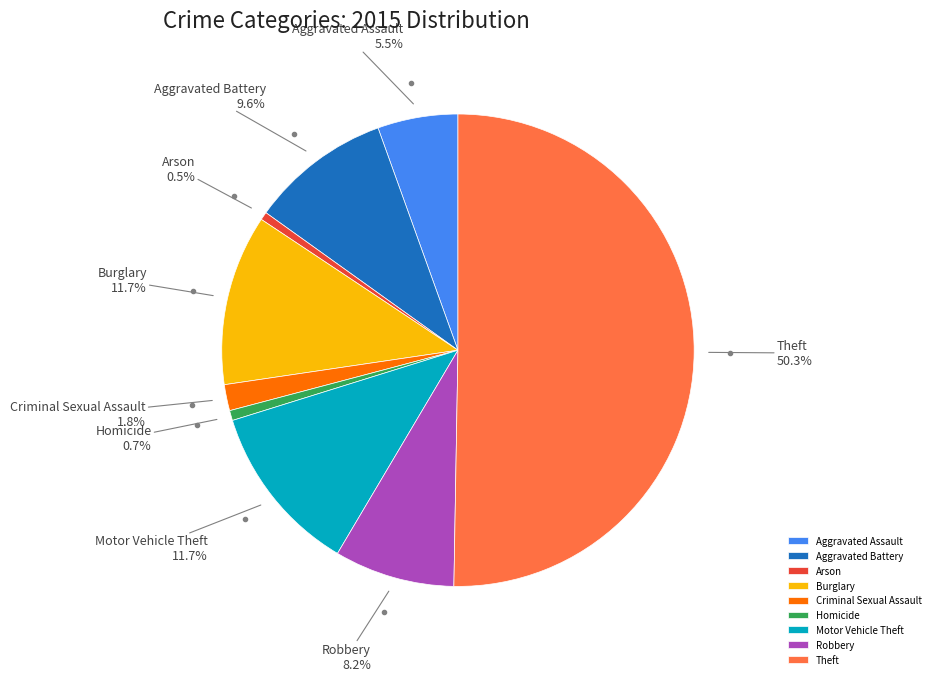

Count the number of slices in the pie.

9